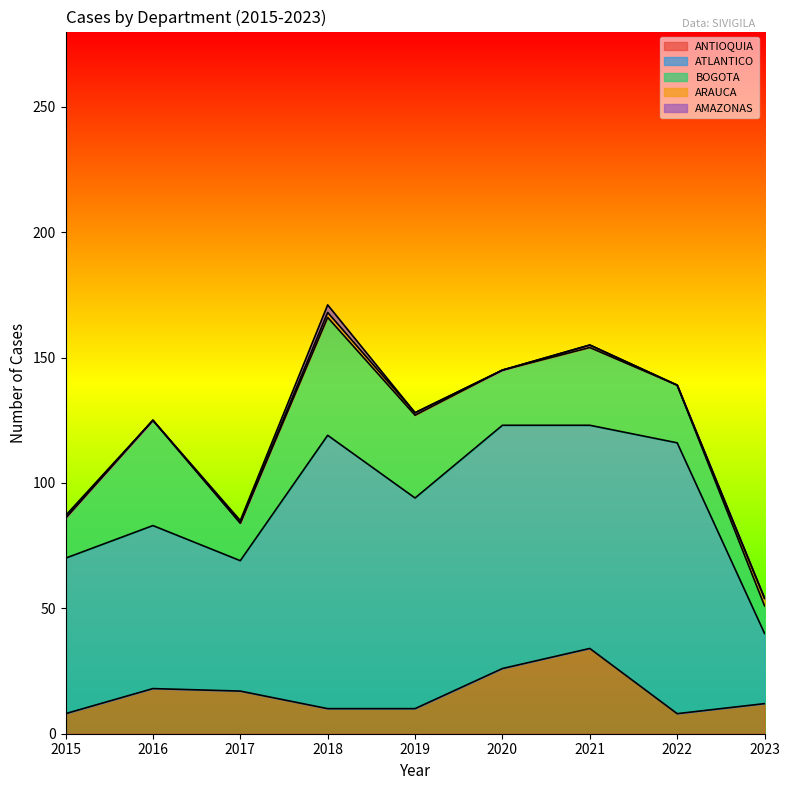

What is the difference between the maximum and minimum values in the ATLANTICO series?

81